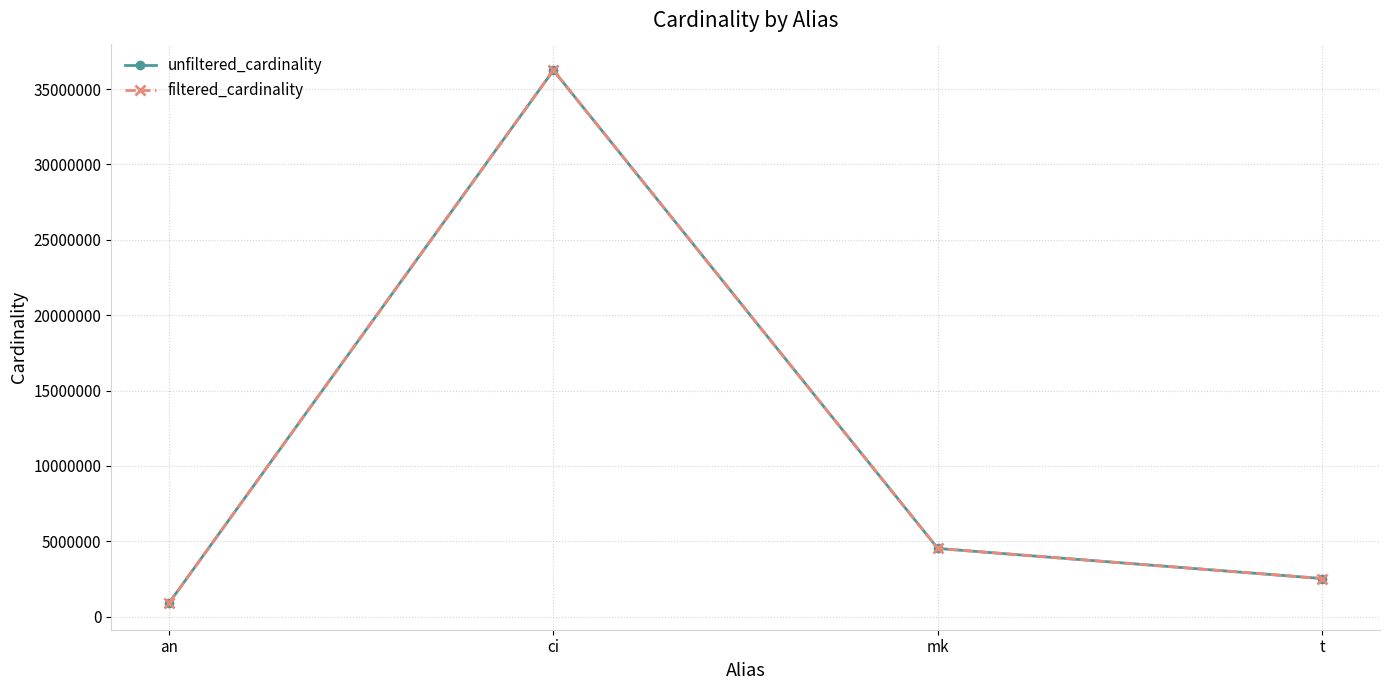

Is this an area chart (filled region under the line)?

No